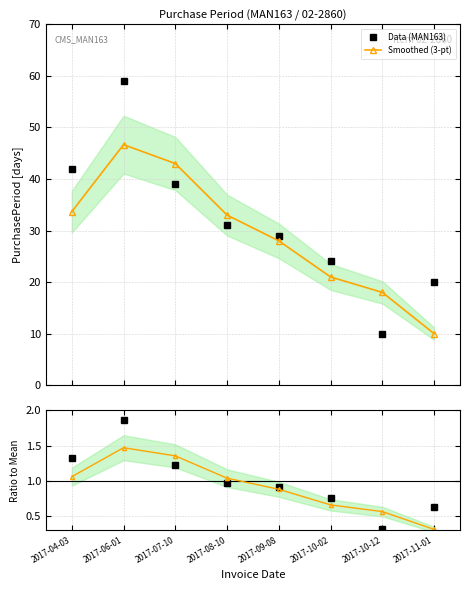

What position from the left is 2017-07-10?

3